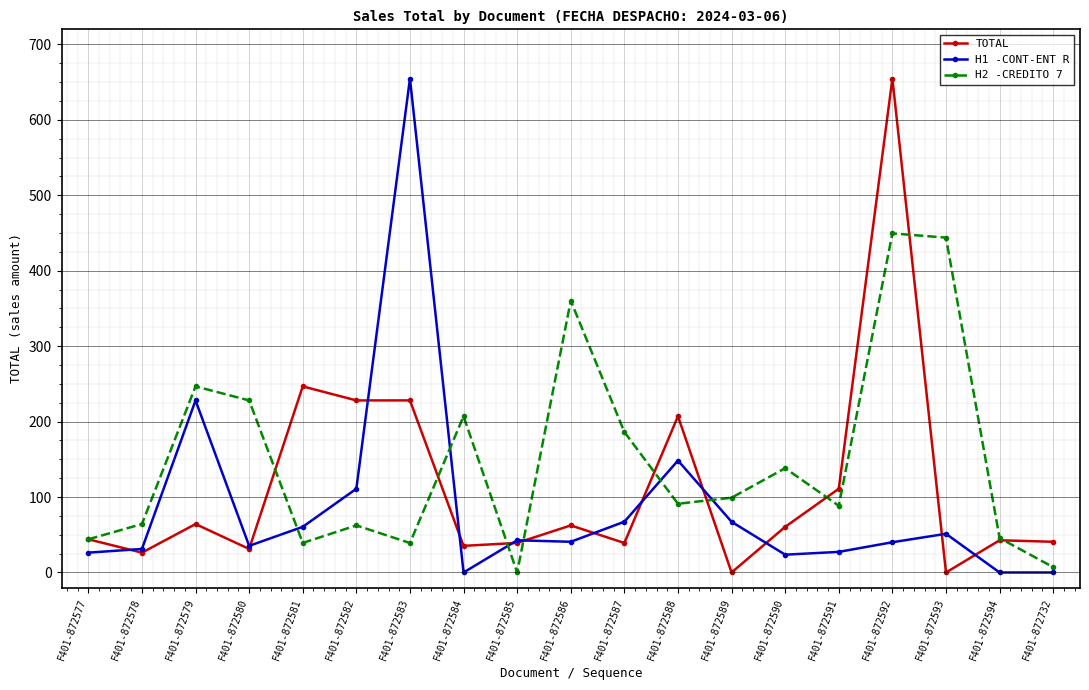

What is the maximum value shown in the chart?

654.8